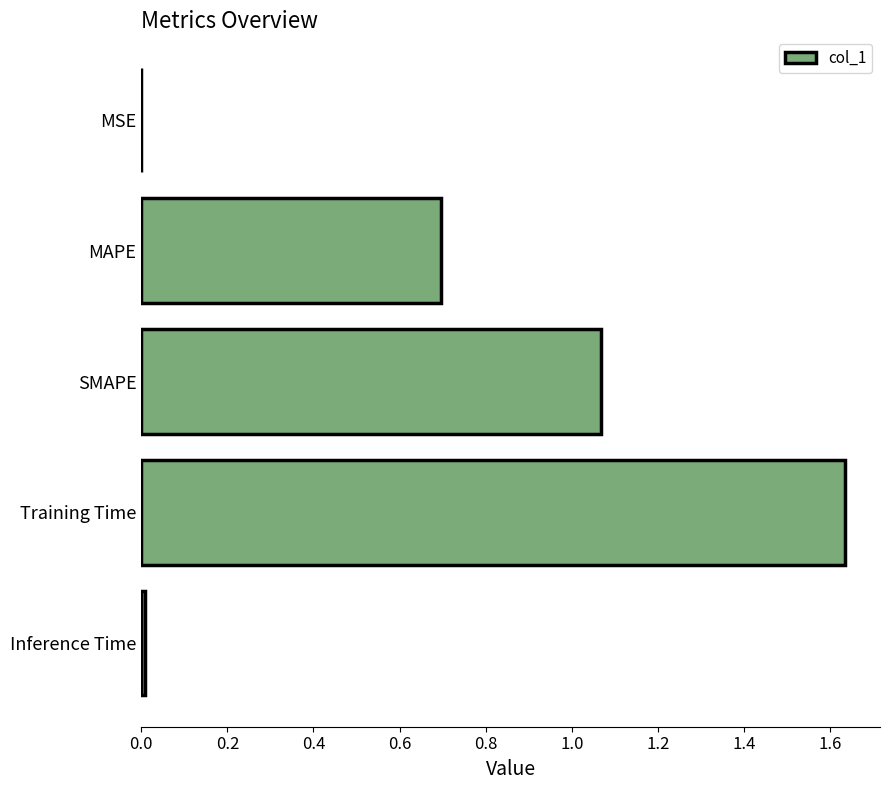

Which category has the highest value across all series?

Training Time